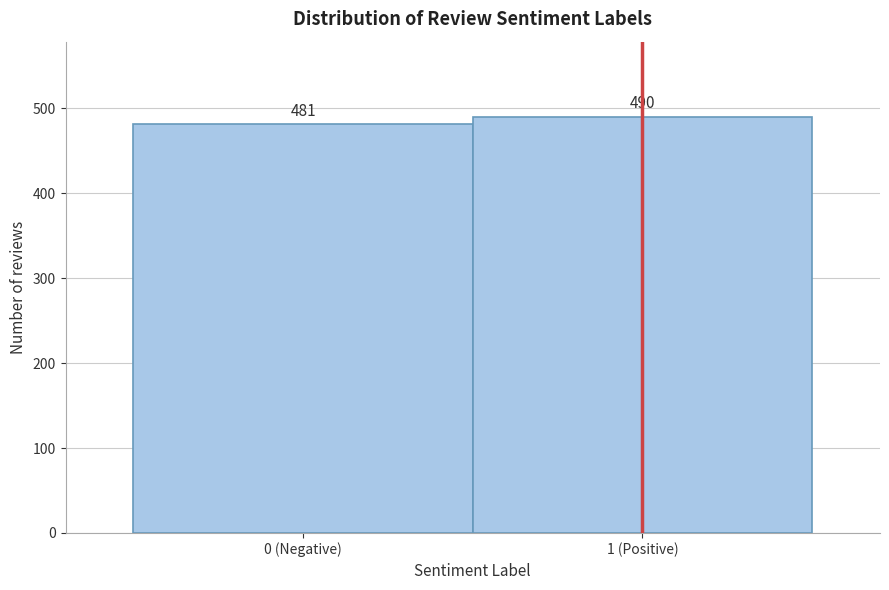

Reading left to right, extract all data points from this chart.

481	490